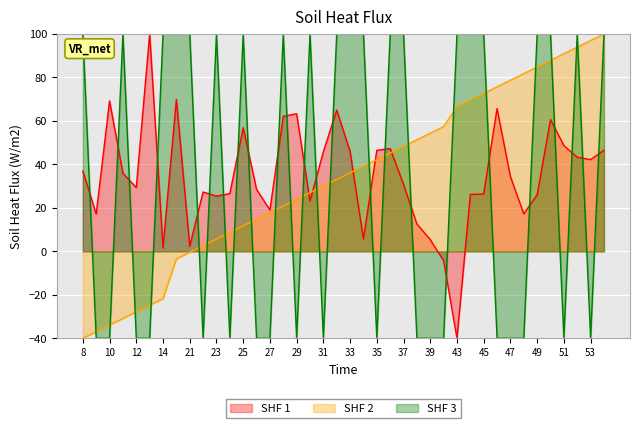

Reading right to left, list all the values displayed in this chart.

yield: 46.5	42.2	43.3	48.6	60.6	26.0	17.2	34.4	65.6	26.4	26.1	-40.0	-4.3	5.4	12.6	30.8	47.3	46.4	5.7	46.0	64.9	45.8	23.2	63.3	62.1	19.0	28.5	56.8	26.6	25.4	27.3	2.4	69.9	1.6	100.0	29.3	35.9	69.2	17.2	36.9
ex.nr: 100.0	97.0	93.9	90.9	87.8	84.8	81.7	78.7	75.7	72.6	69.6	66.5	57.4	54.3	51.3	48.3	45.2	42.2	39.1	36.1	33.0	30.0	27.0	23.9	20.9	17.8	14.8	11.7	8.7	5.7	2.6	-0.4	-3.5	-21.7	-24.8	-27.8	-30.9	-33.9	-37.0	-40.0
RM_leg: 100.0	-40.0	100.0	-40.0	100.0	100.0	-40.0	-40.0	-40.0	100.0	100.0	100.0	-40.0	-40.0	-40.0	100.0	100.0	-40.0	100.0	100.0	100.0	-40.0	100.0	-40.0	100.0	-40.0	-40.0	100.0	-40.0	100.0	-40.0	100.0	100.0	100.0	-40.0	-40.0	100.0	-40.0	-40.0	100.0